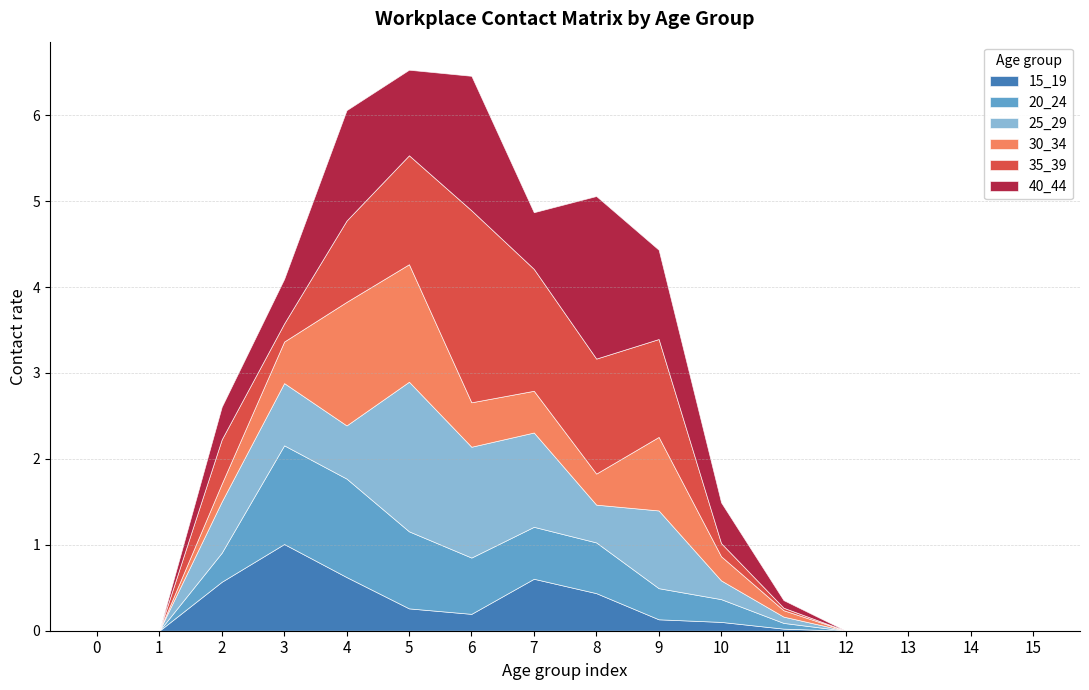

Which category has the highest value in the 40_44 series?

8